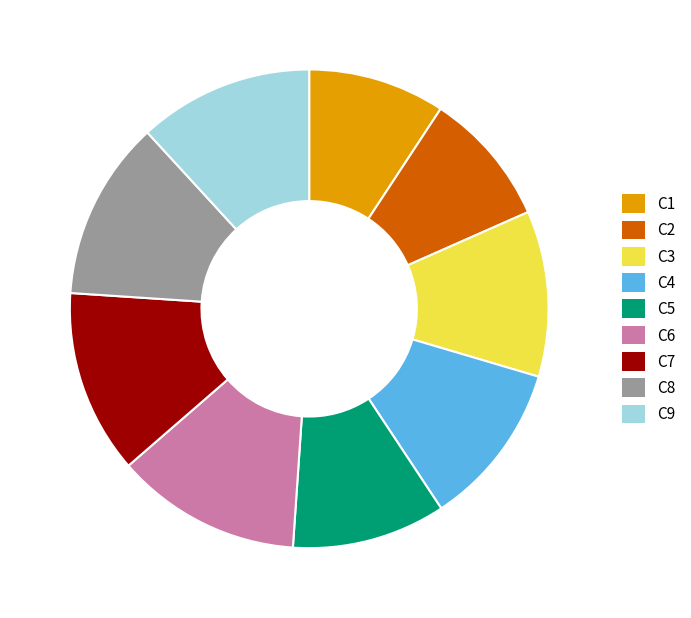

Is the sum of C7 and C5 greater than half?

No